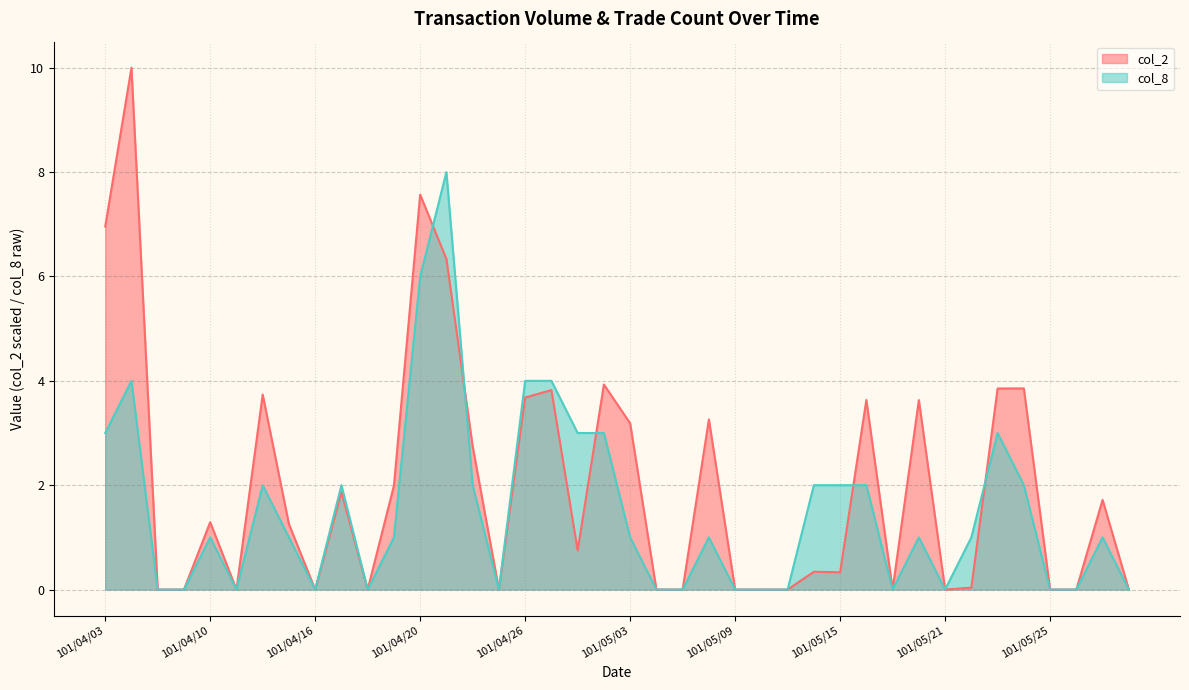

Reading left to right, list all the values displayed in this chart.

col_2: 101/04/03=7.0	101/04/05=10.0	101/04/06=0.0	101/04/09=0.0	101/04/10=1.3	101/04/11=0.0	101/04/12=3.7	101/04/13=1.3	101/04/16=0.0	101/04/17=1.9	101/04/18=0.0	101/04/19=2.0	101/04/20=7.6	101/04/23=6.3	101/04/24=2.7	101/04/25=0.0	101/04/26=3.7	101/04/27=3.8	101/04/30=0.7	101/05/02=3.9	101/05/03=3.2	101/05/04=0.0	101/05/07=0.0	101/05/08=3.3	101/05/09=0.0	101/05/10=0.0	101/05/11=0.0	101/05/14=0.3	101/05/15=0.3	101/05/16=3.6	101/05/17=0.0	101/05/18=3.6	101/05/21=0.0	101/05/22=0.0	101/05/23=3.9	101/05/24=3.9	101/05/25=0.0	101/05/28=0.0	101/05/29=1.7	101/05/30=0.0
col_8: 101/04/03=3.0	101/04/05=4.0	101/04/06=0.0	101/04/09=0.0	101/04/10=1.0	101/04/11=0.0	101/04/12=2.0	101/04/13=1.0	101/04/16=0.0	101/04/17=2.0	101/04/18=0.0	101/04/19=1.0	101/04/20=6.0	101/04/23=8.0	101/04/24=2.0	101/04/25=0.0	101/04/26=4.0	101/04/27=4.0	101/04/30=3.0	101/05/02=3.0	101/05/03=1.0	101/05/04=0.0	101/05/07=0.0	101/05/08=1.0	101/05/09=0.0	101/05/10=0.0	101/05/11=0.0	101/05/14=2.0	101/05/15=2.0	101/05/16=2.0	101/05/17=0.0	101/05/18=1.0	101/05/21=0.0	101/05/22=1.0	101/05/23=3.0	101/05/24=2.0	101/05/25=0.0	101/05/28=0.0	101/05/29=1.0	101/05/30=0.0